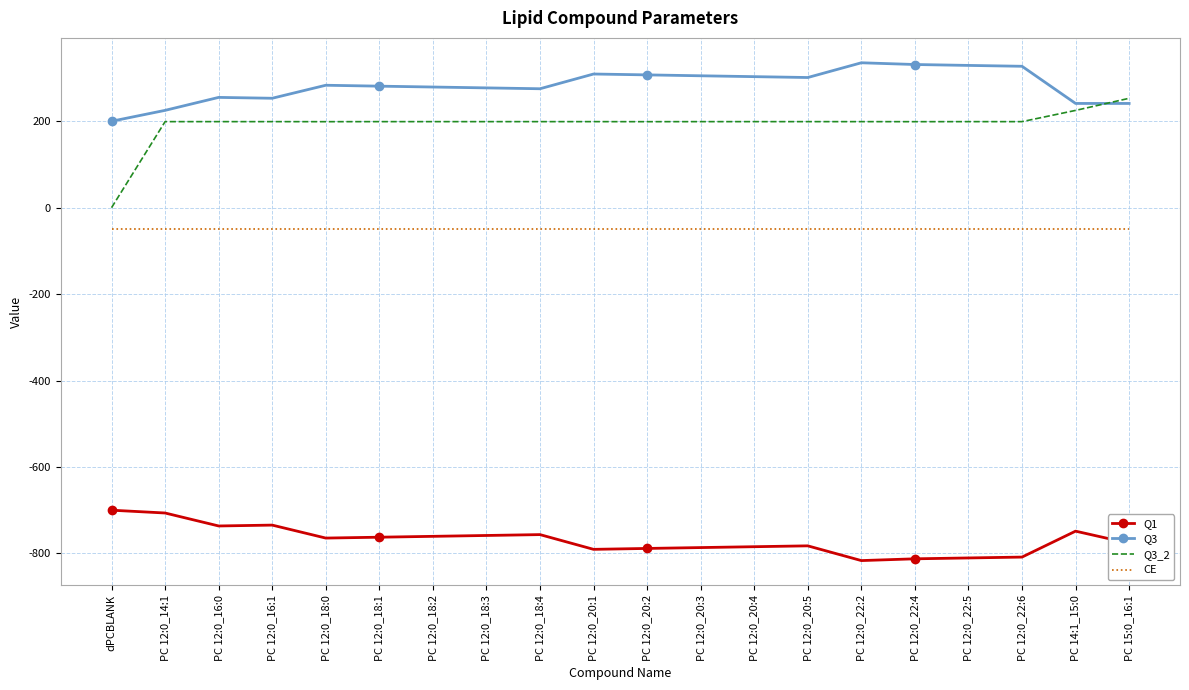

In Q1, how many points are higher than both neighbors (excluding endpoints)?

4